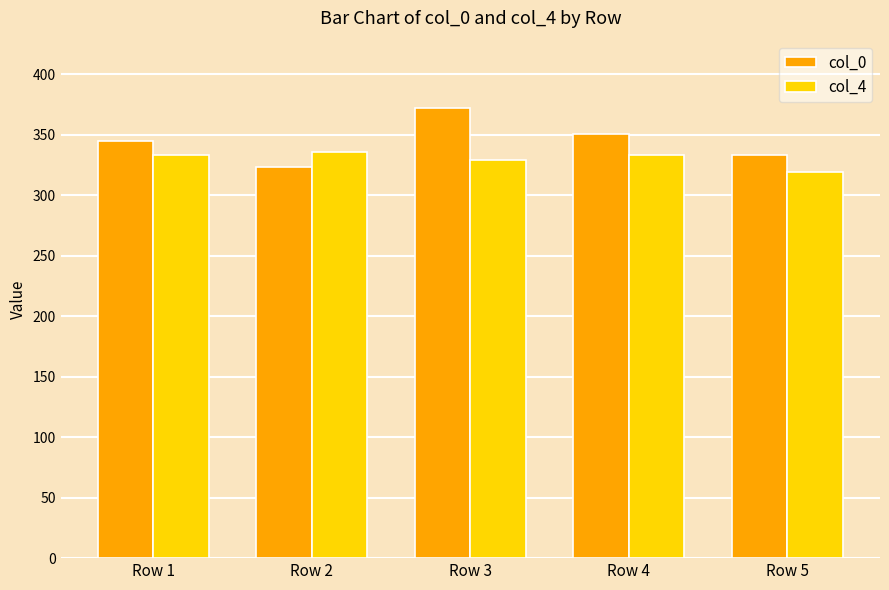

Are the bars horizontal?

No